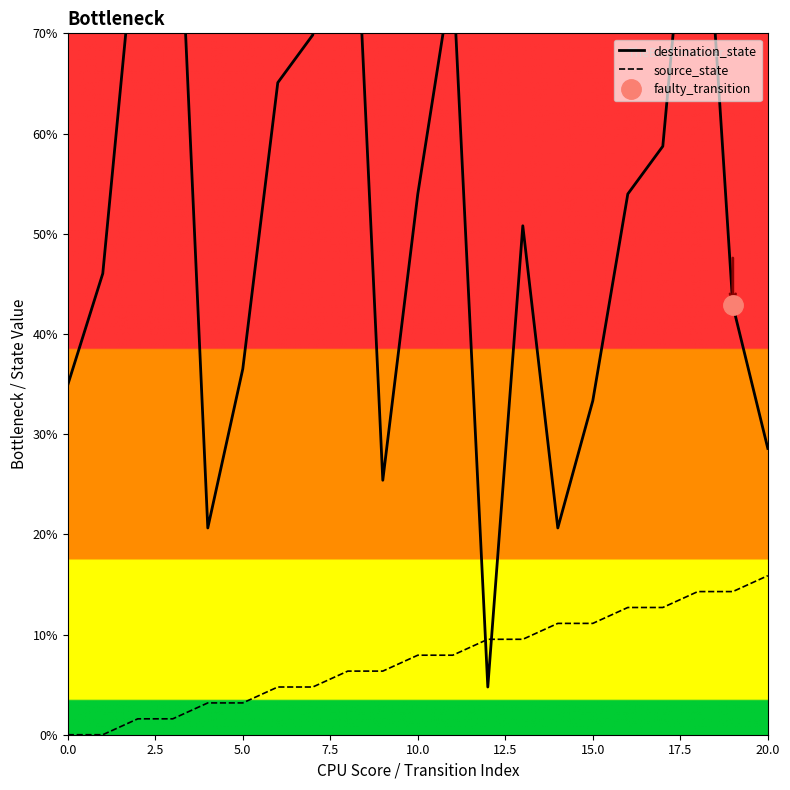

True or false: source_state has a value of 3.2 at 5.0.

True